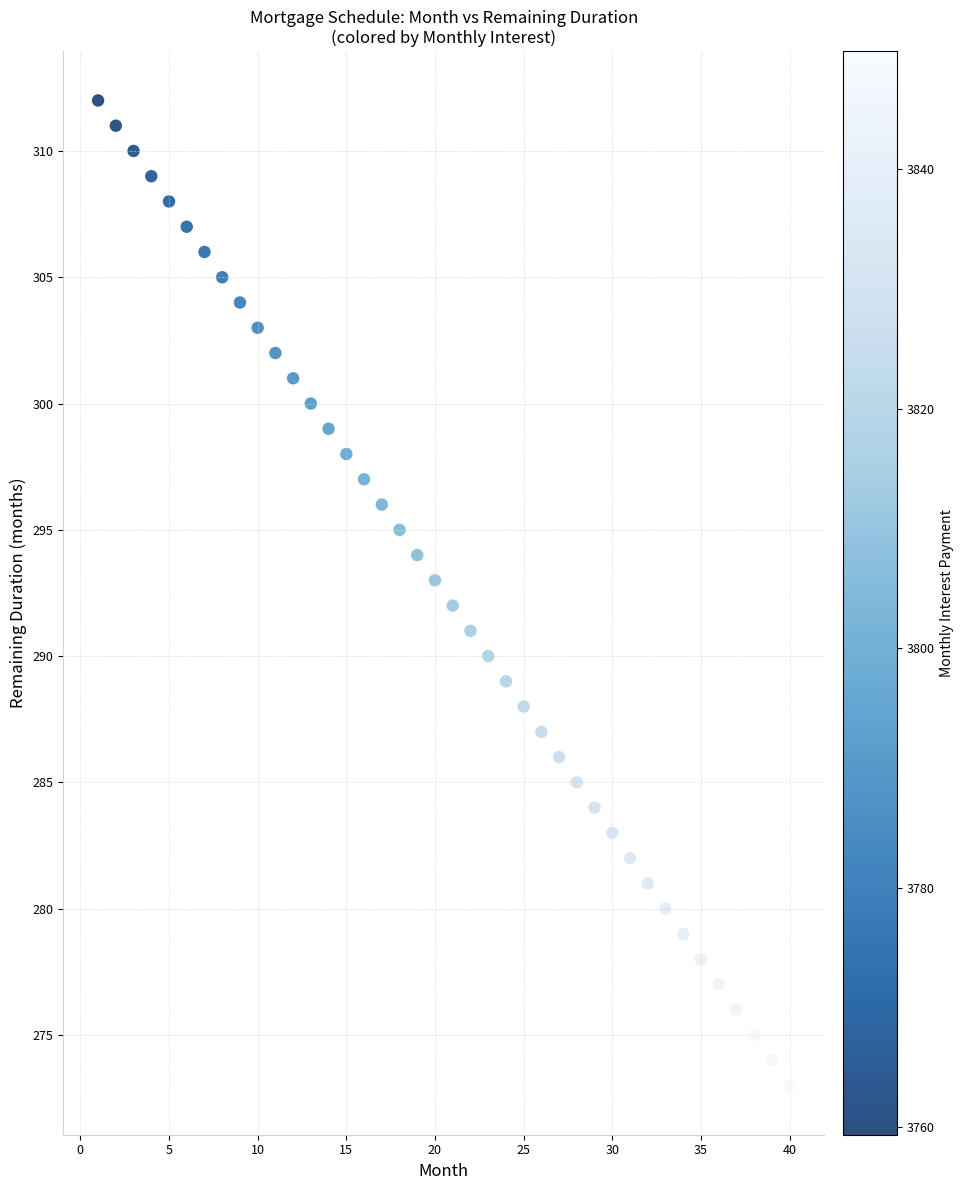

What is the range of Y values (max minus min)?

39